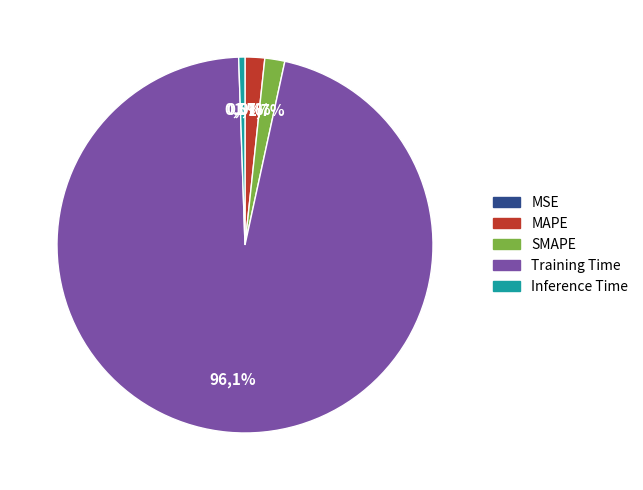

True or false: MAPE accounts for 1% of the total.

False